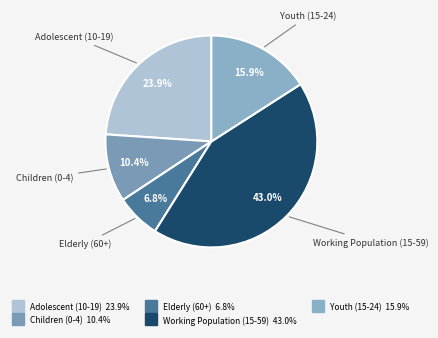

Is it true that Adolescent (10-19) is 24% of the pie?

True